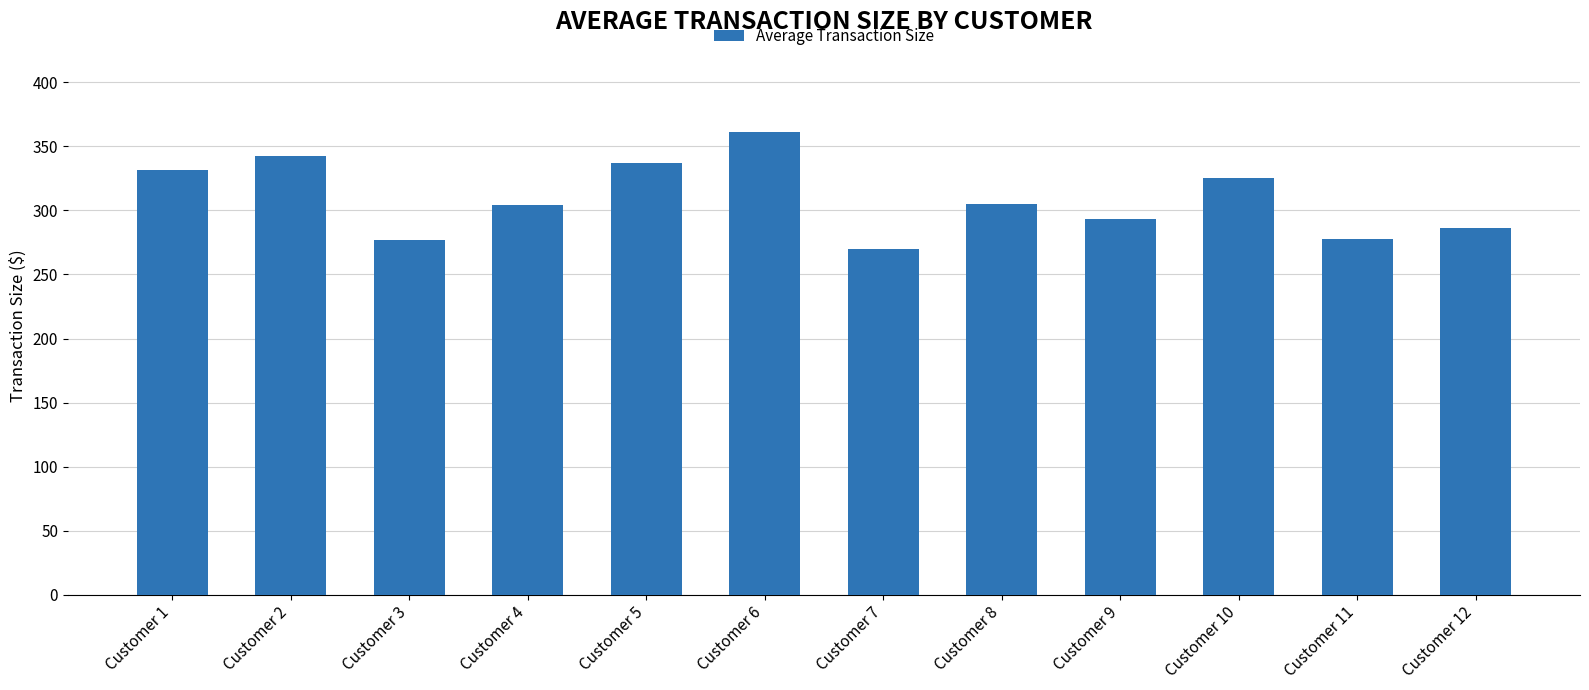

The value at Customer 8 is 144.1. True or false?

False